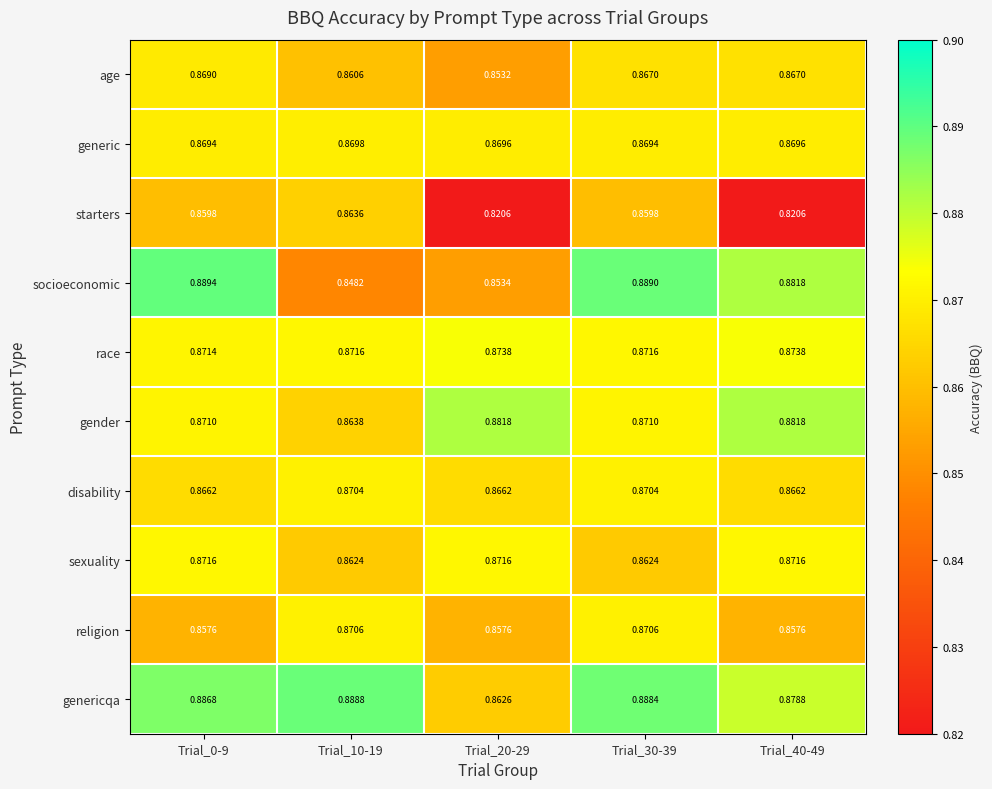

Rank the series by their maximum value, from highest to lowest.

socioeconomic, genericqa, gender, race, sexuality, religion, disability, generic, age, starters